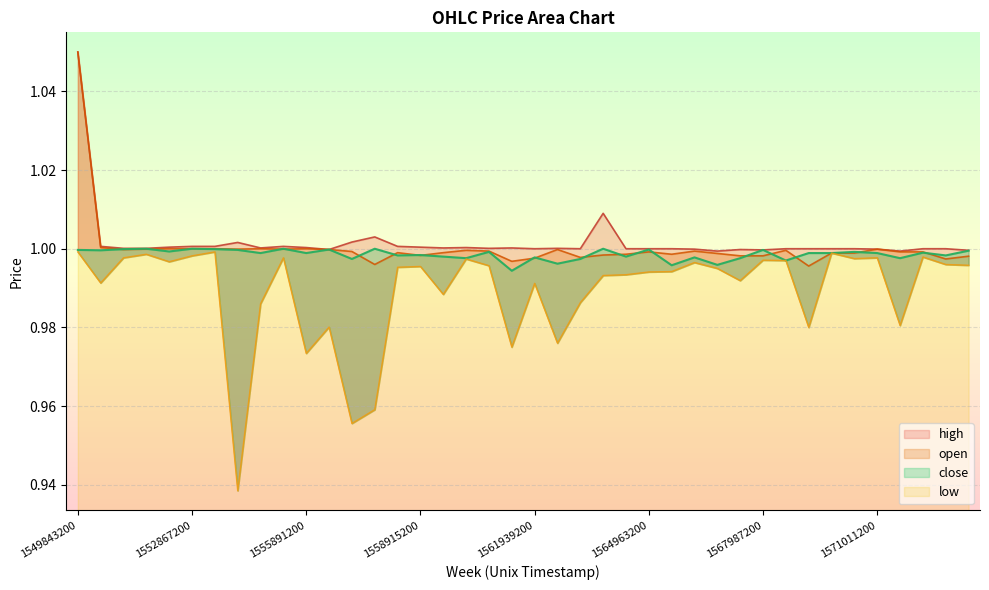

True or false: low and close cross at least once.

False